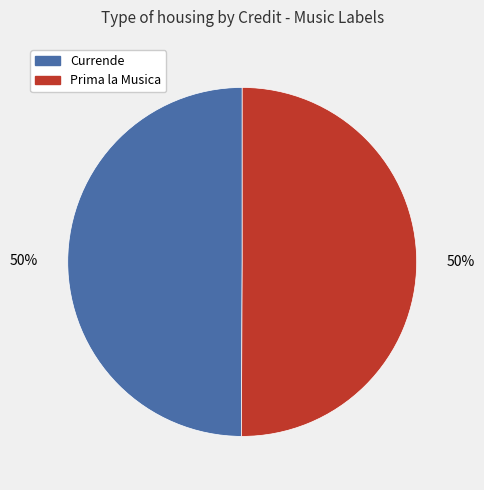

What is the ratio of the value at Prima la Musica to the value at Currende?

1.0